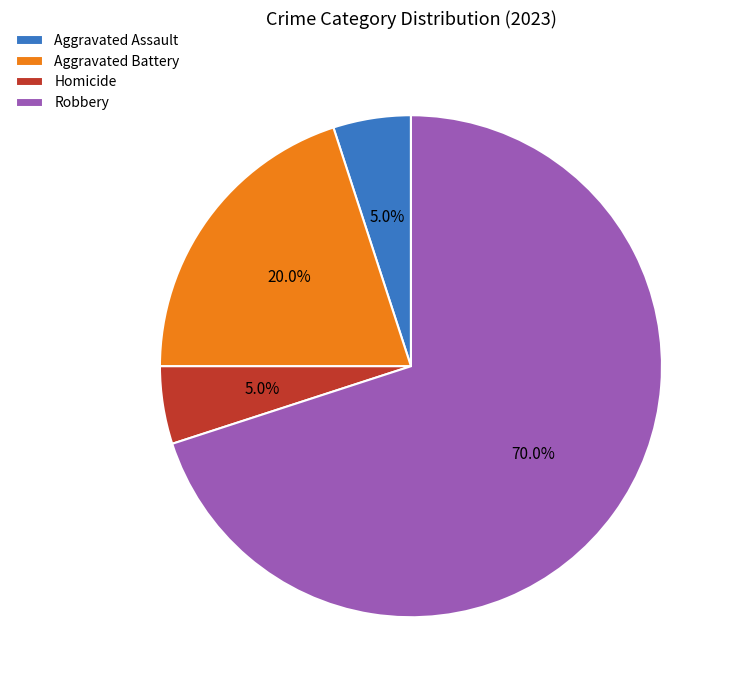

Which has a higher value, Homicide or Aggravated Battery?

Aggravated Battery